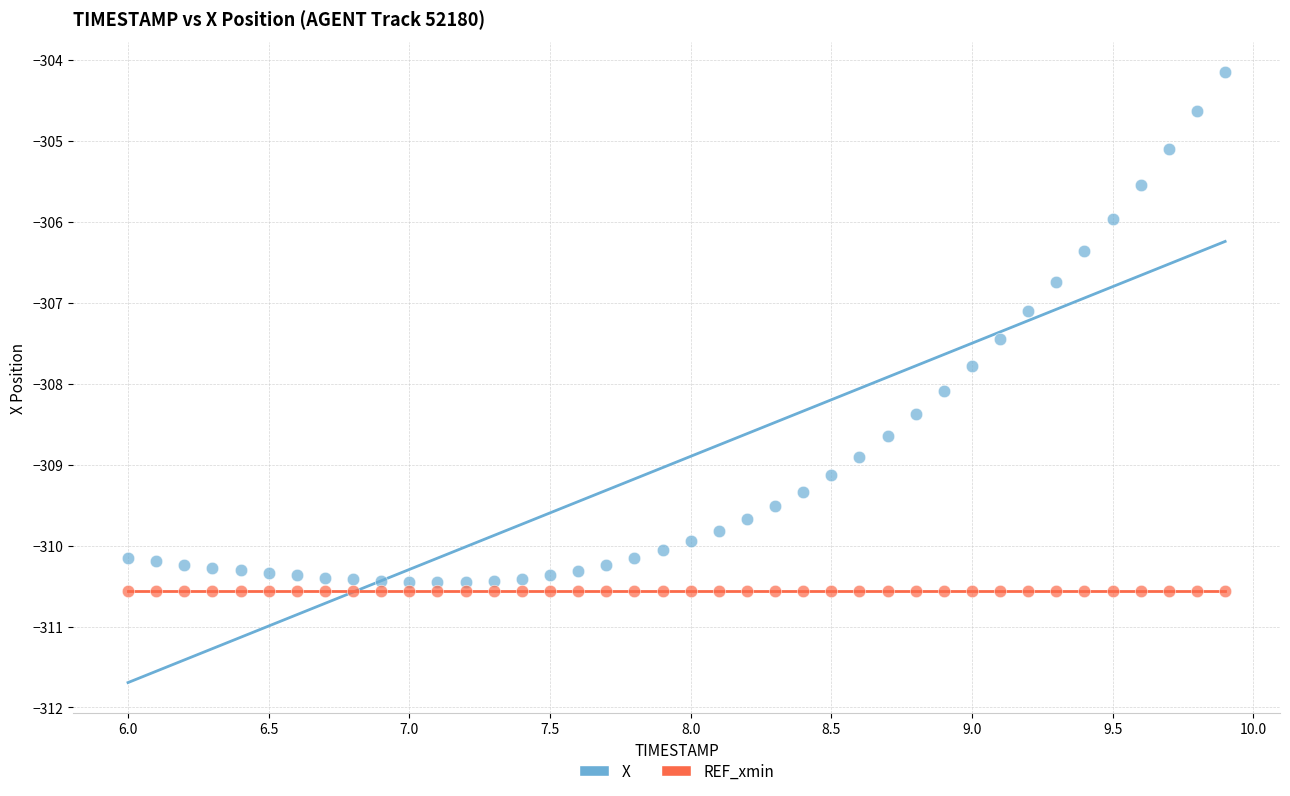

Which series reaches the maximum Y coordinate?

X